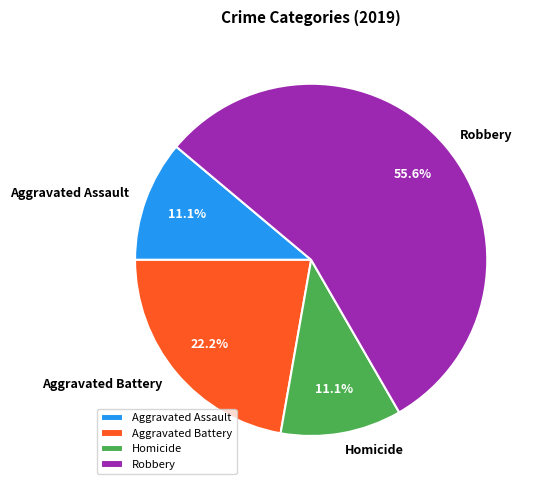

How much of the chart is everything except Aggravated Assault?

88.9%